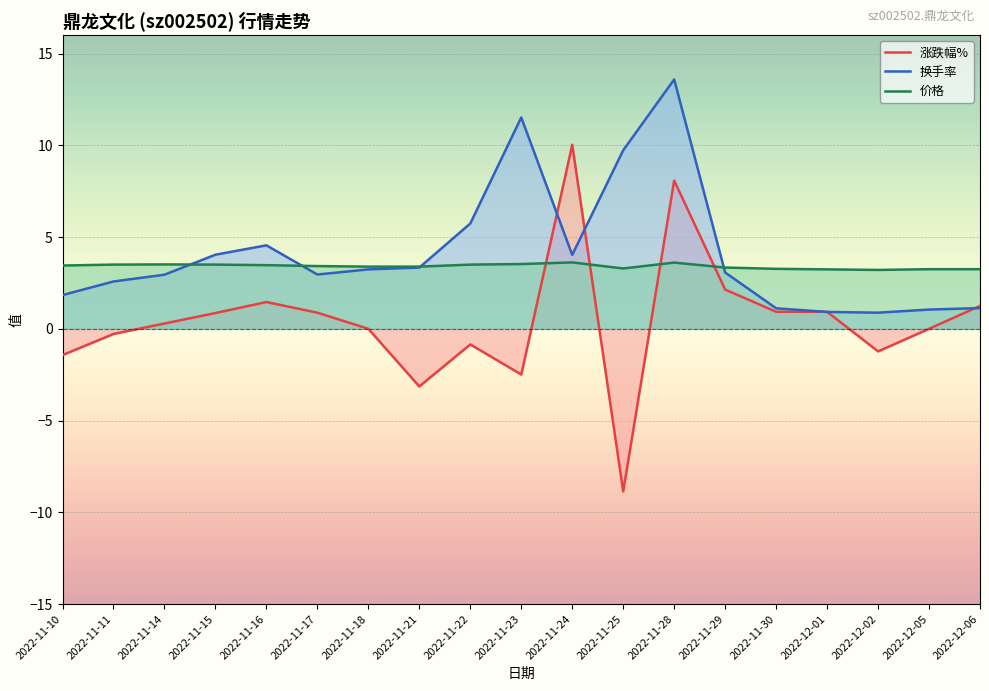

How many lines are shown in the chart?

3